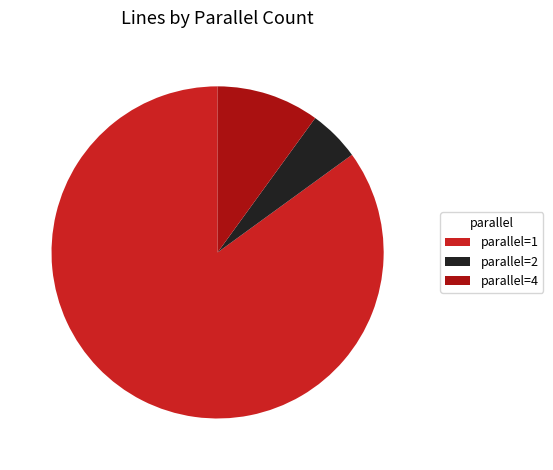

The parallel=4 slice represents 10% of the pie. True or false?

True